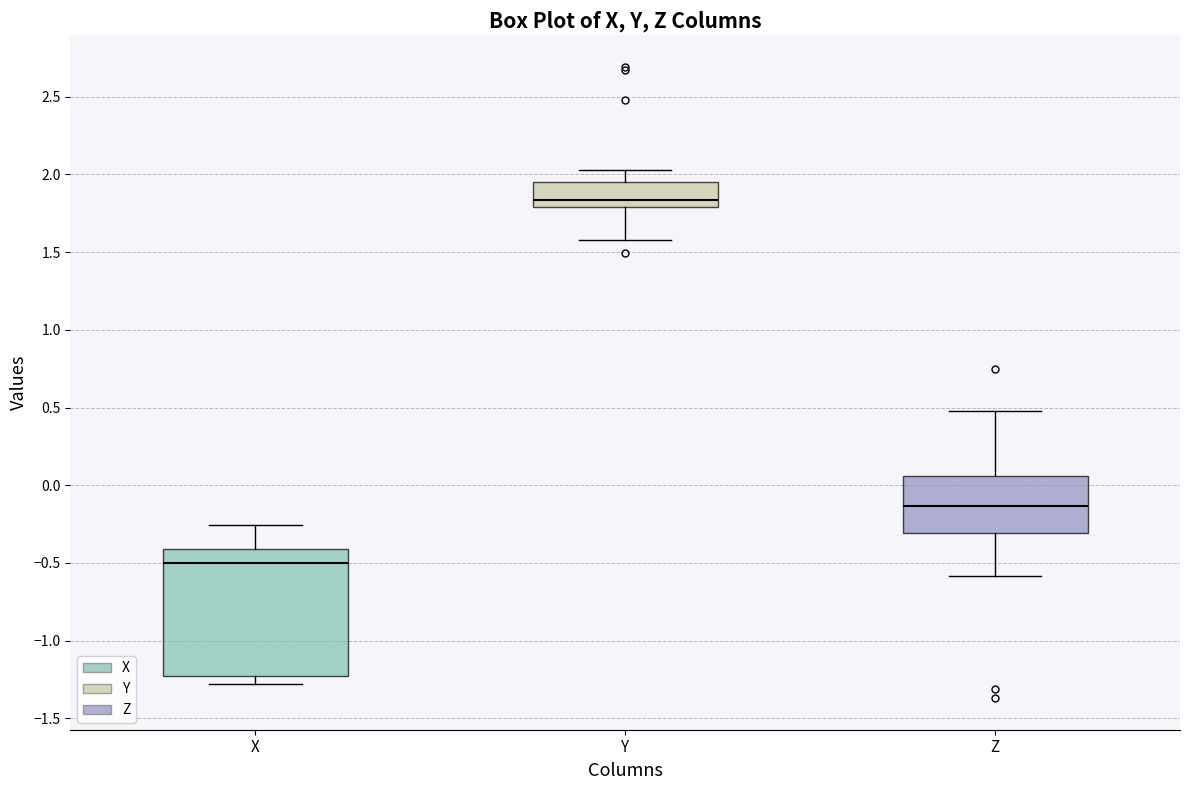

Which box has the lowest median line?

X